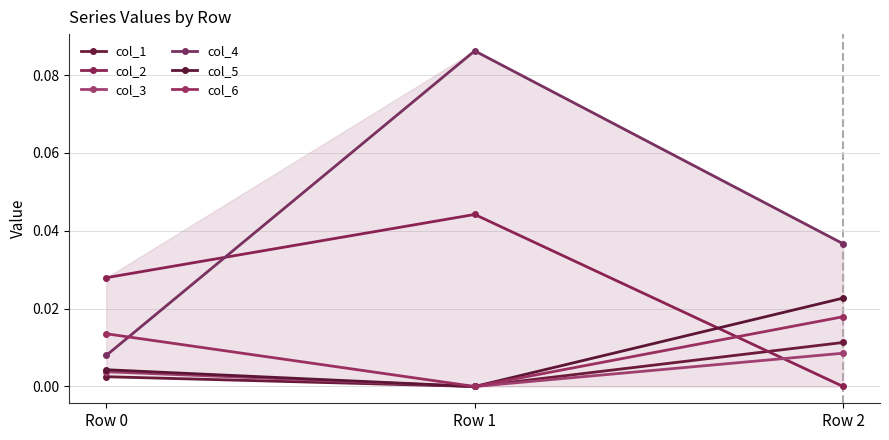

The col_4 series shows 0.0 at Row 0. True or false?

True